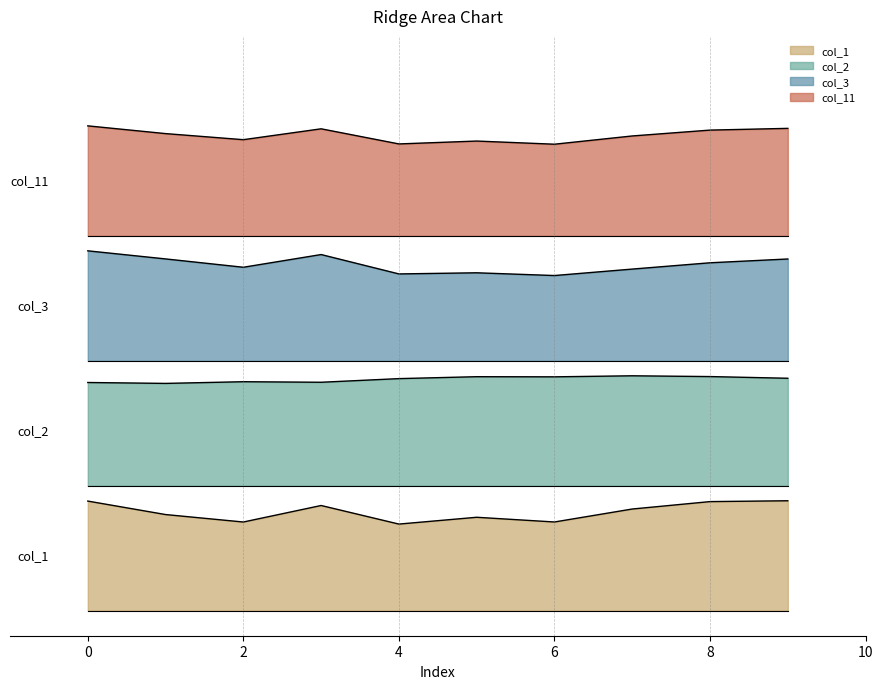

What are all the series names shown in the legend?

col_1, col_2, col_3, col_11